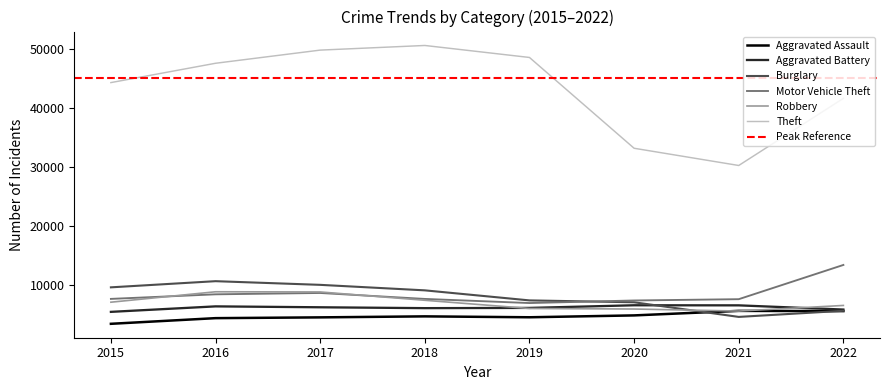

What is the difference between the Theft values at 2017 and 2015?

5489